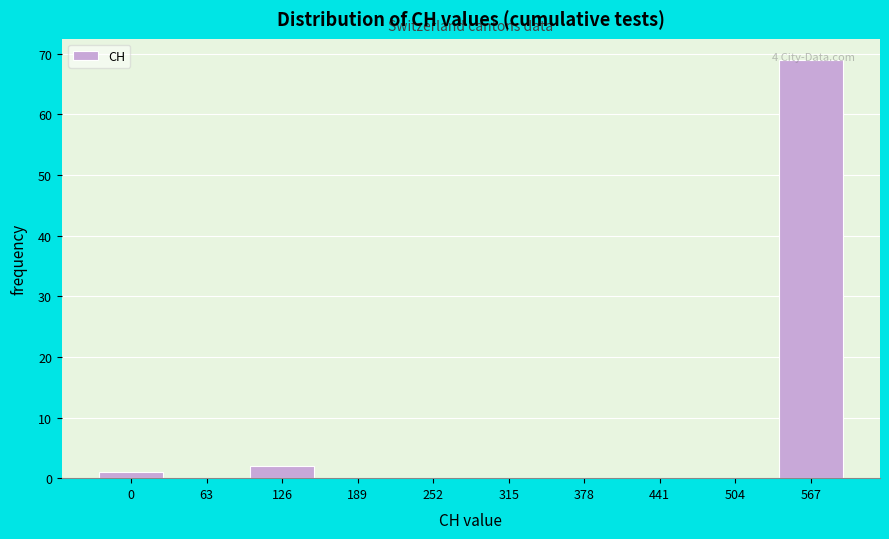

What is the sum of all values?

72